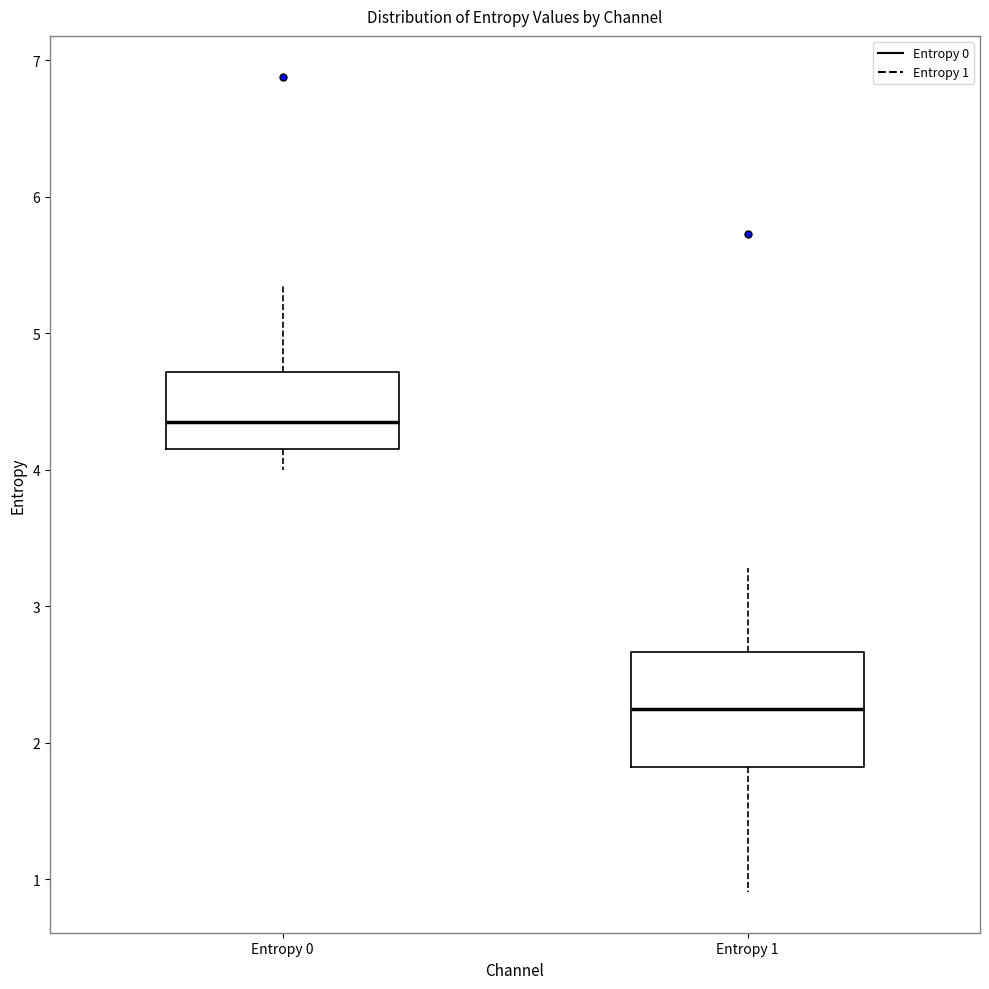

Reading left to right, transcribe this box plot: for each box, give where its median line is, the range the box spans, and where its two whiskers end, as read against the y-axis. The values are not printed on the chart, so give them approximately, as read against the axis.

Entropy 0: median 4.3, box 4.2 to 4.7, whiskers 4.0 to 5.4
Entropy 1: median 2.2, box 1.8 to 2.7, whiskers 0.9 to 3.3